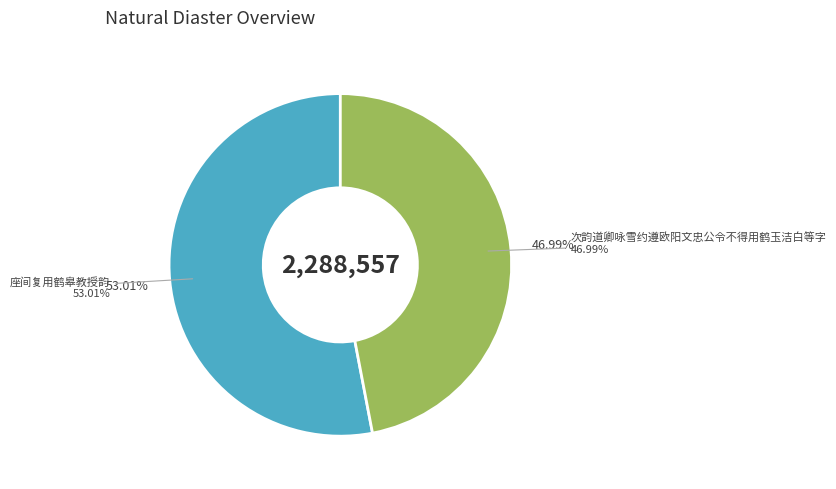

What portion of the pie excludes 座间复用鹤皋教授韵?

47.0%